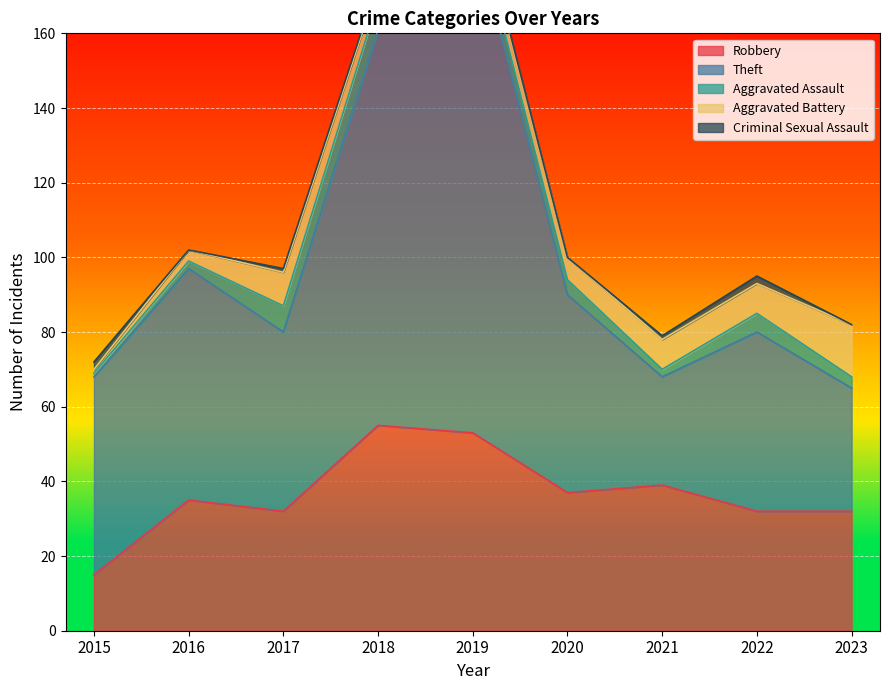

At how many categories does at least one series exceed 97?

2